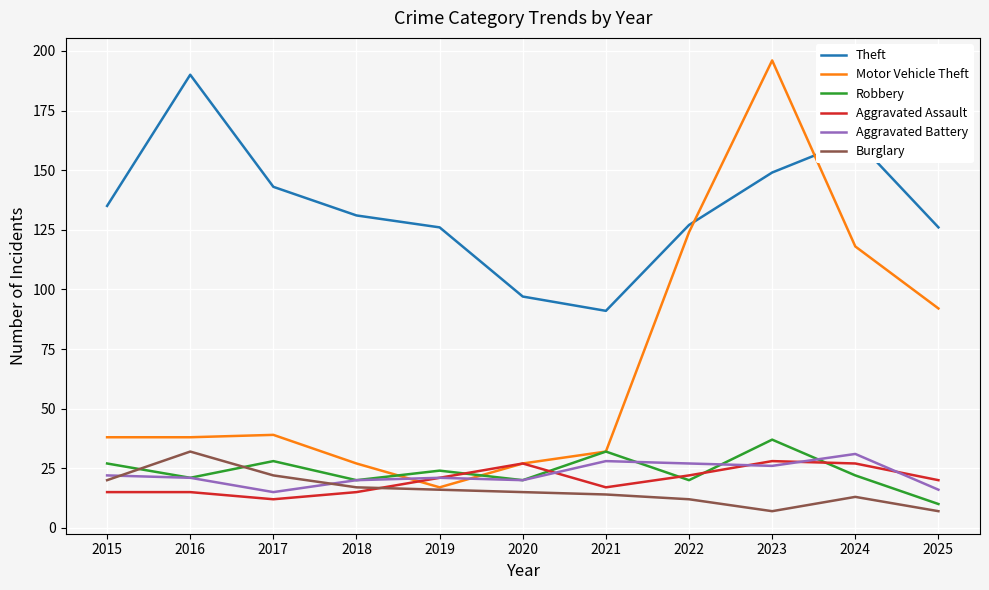

Where is Theft nearest to the value 140?

2017